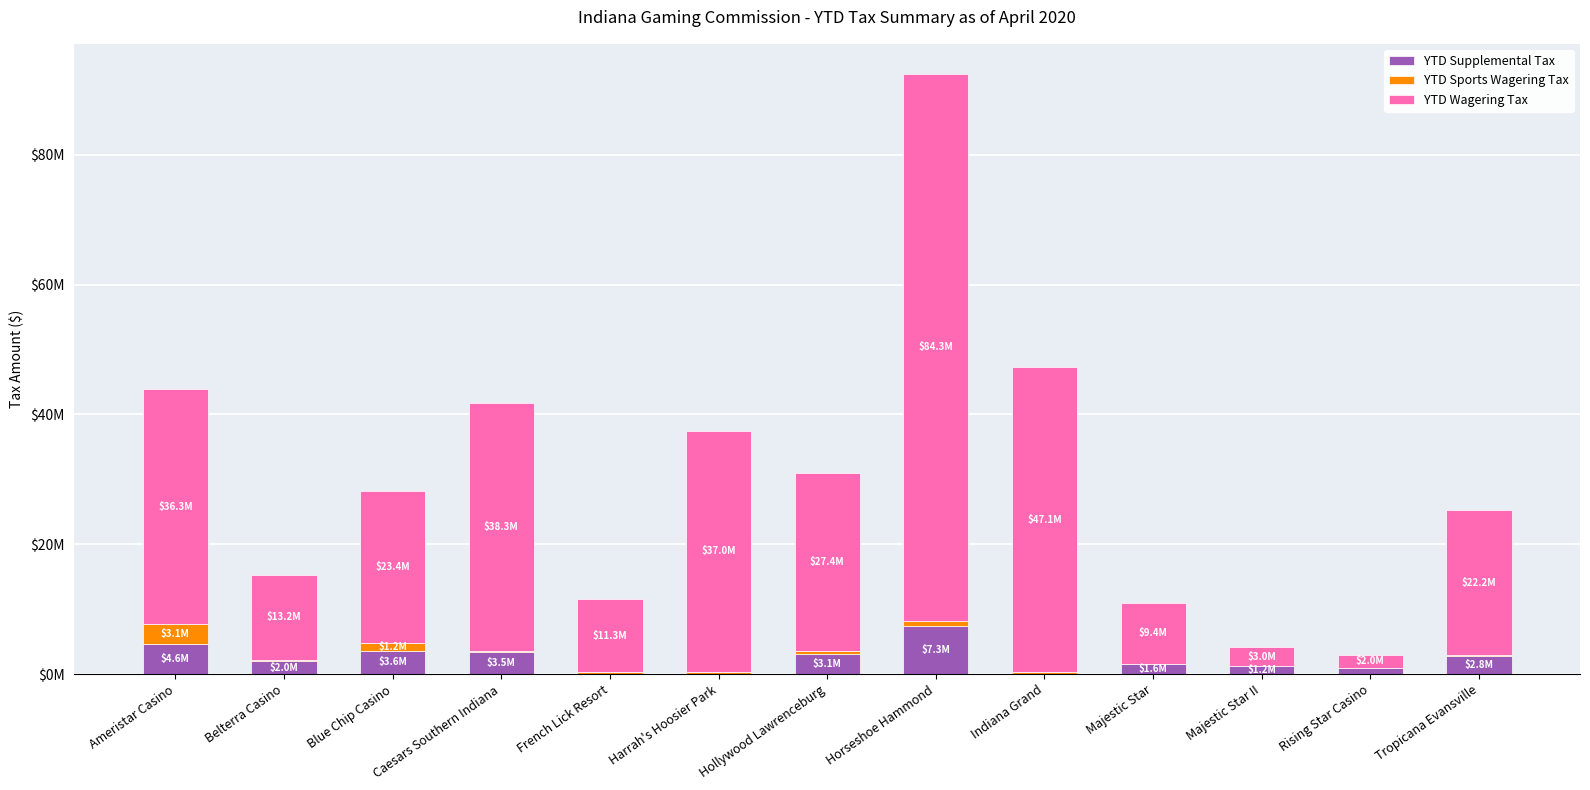

True or false: YTD Wagering Tax has a value of 22235529 at Tropicana Evansville.

True